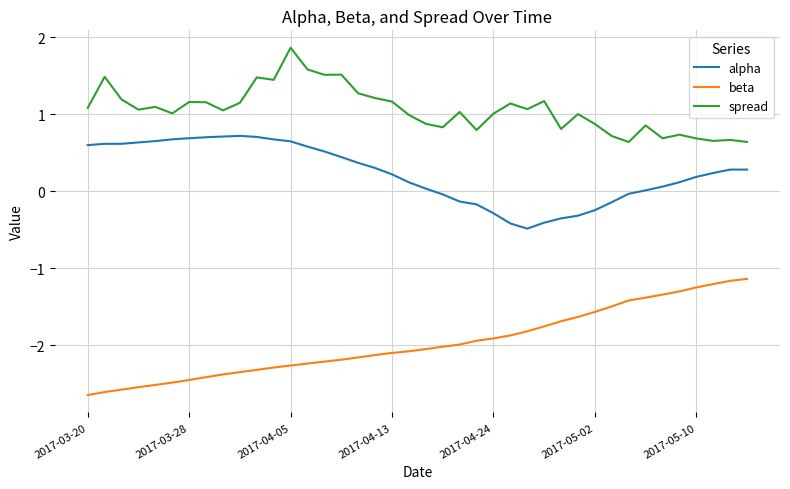

Which series has the largest total across all categories?

spread